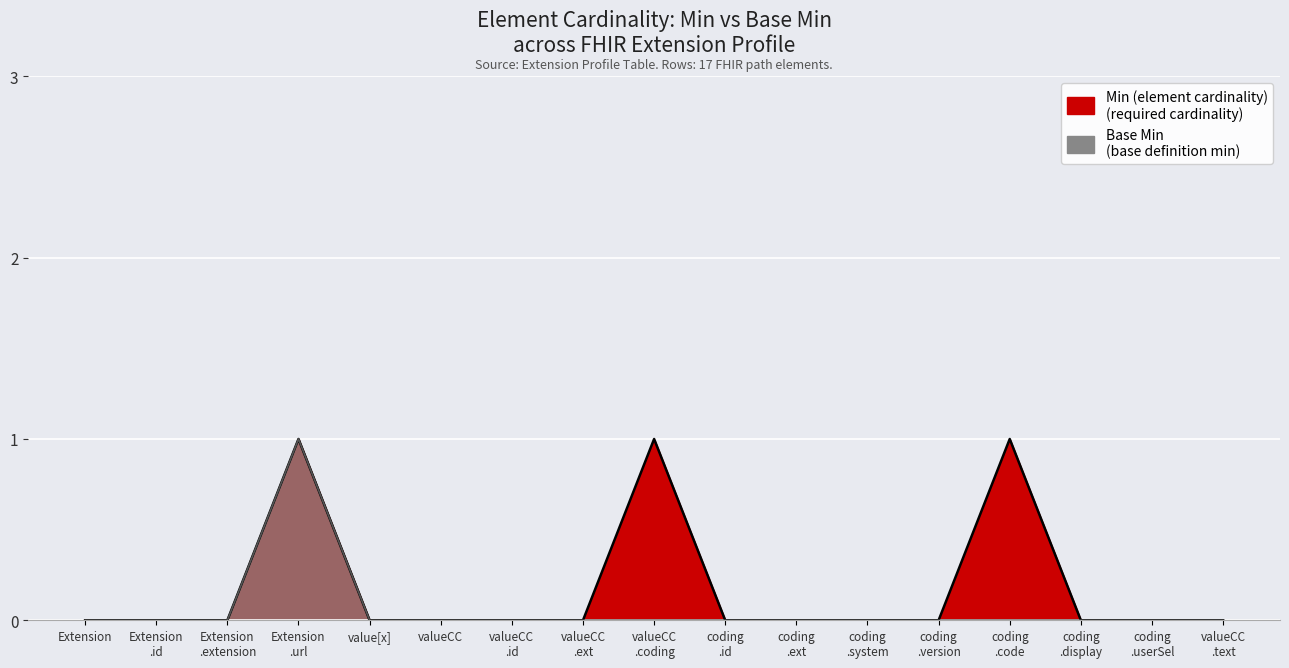

Count the number of categories in the chart.

17